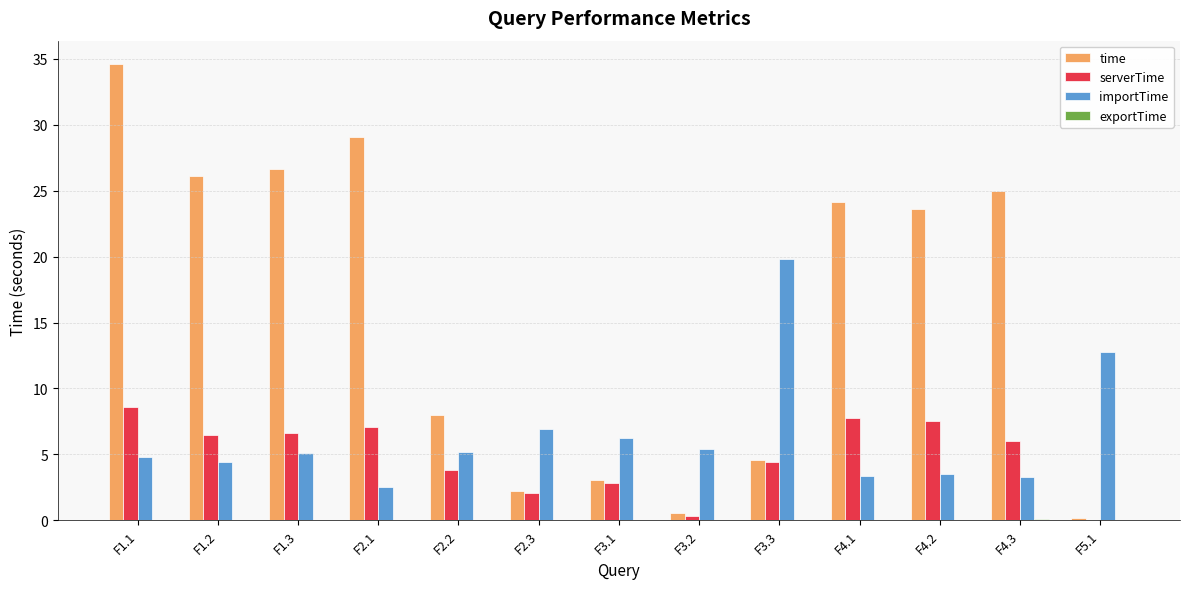

How many categories are shown in the chart?

13